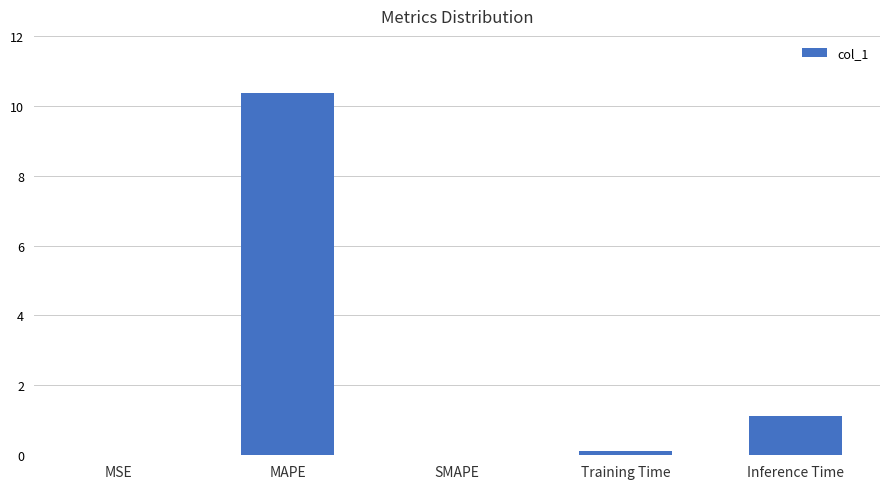

Where is the data nearest to the value 5?

Inference Time